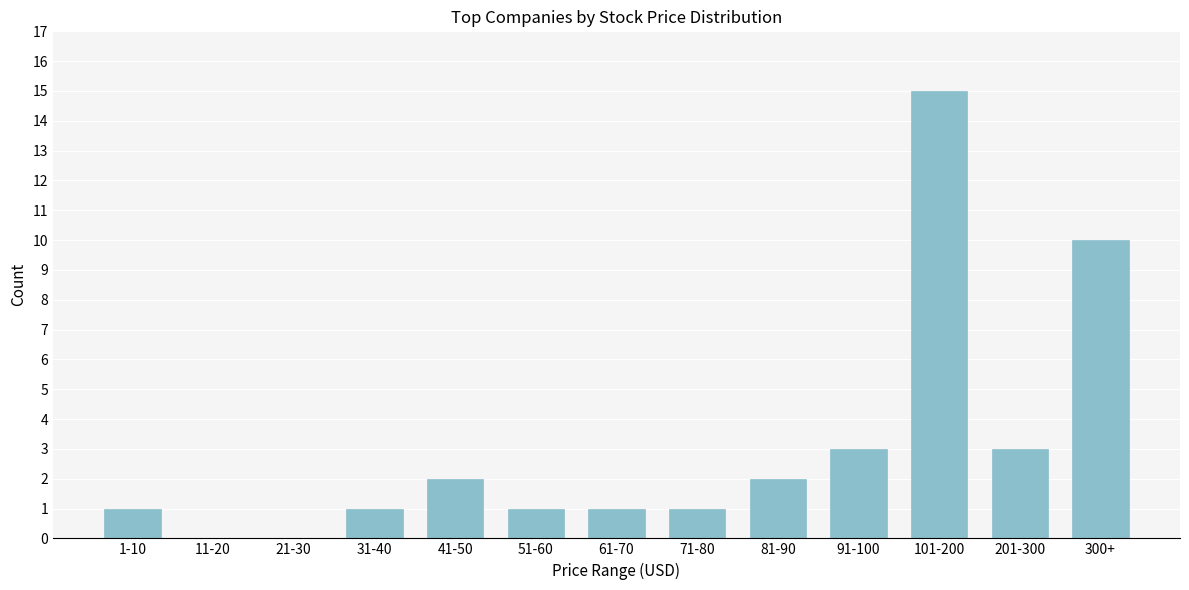

Reading left to right, what are all the values shown in this chart?

1-10=1	11-20=0	21-30=0	31-40=1	41-50=2	51-60=1	61-70=1	71-80=1	81-90=2	91-100=3	101-200=15	201-300=3	300+=10